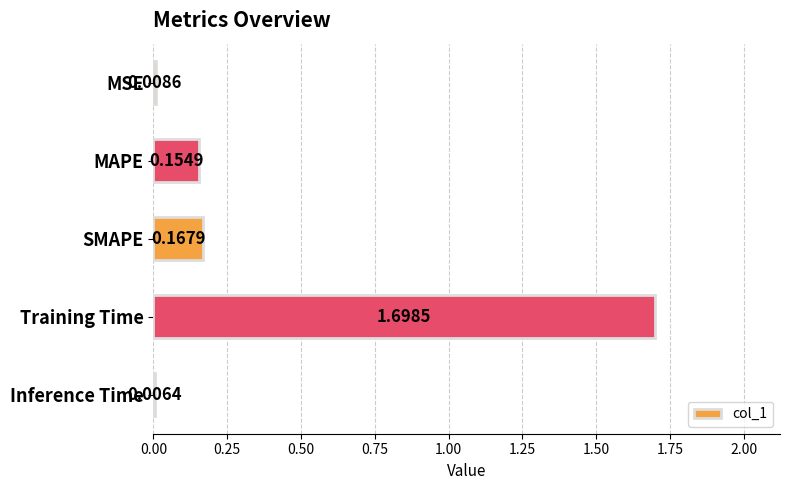

Count the number of categories in the chart.

5